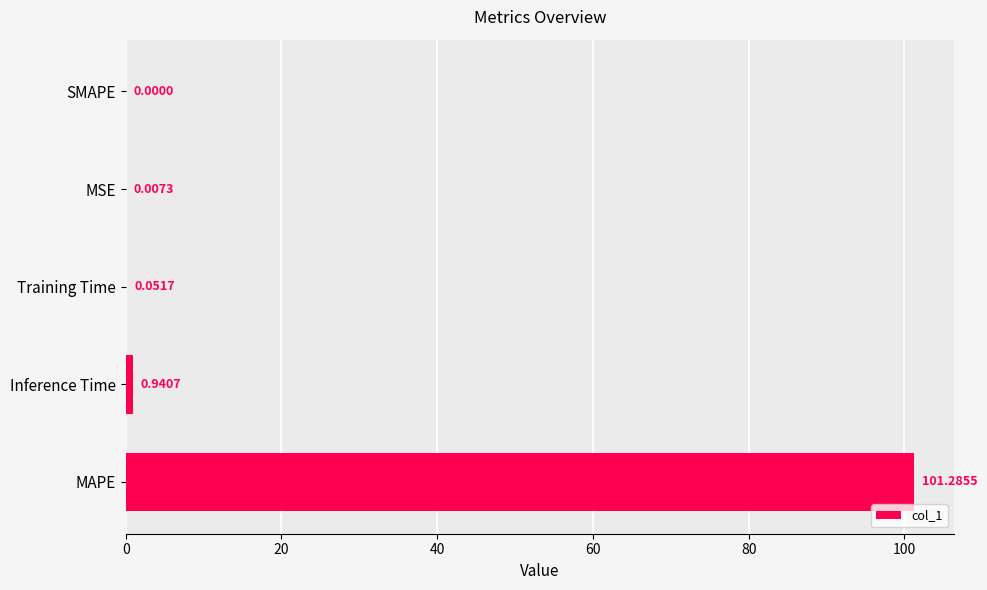

What is the sum of all values?

102.3